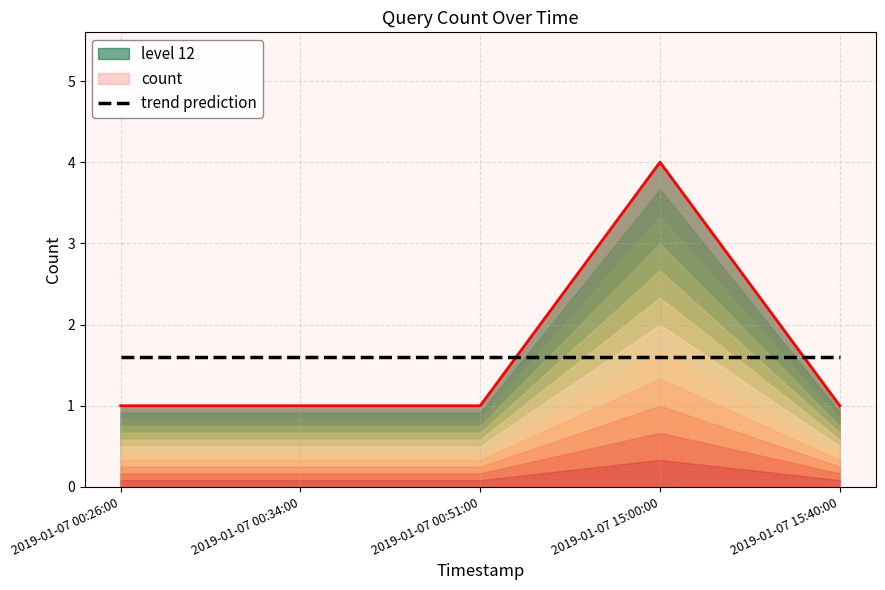

What position from the right is 2019-01-07 00:26:00?

5